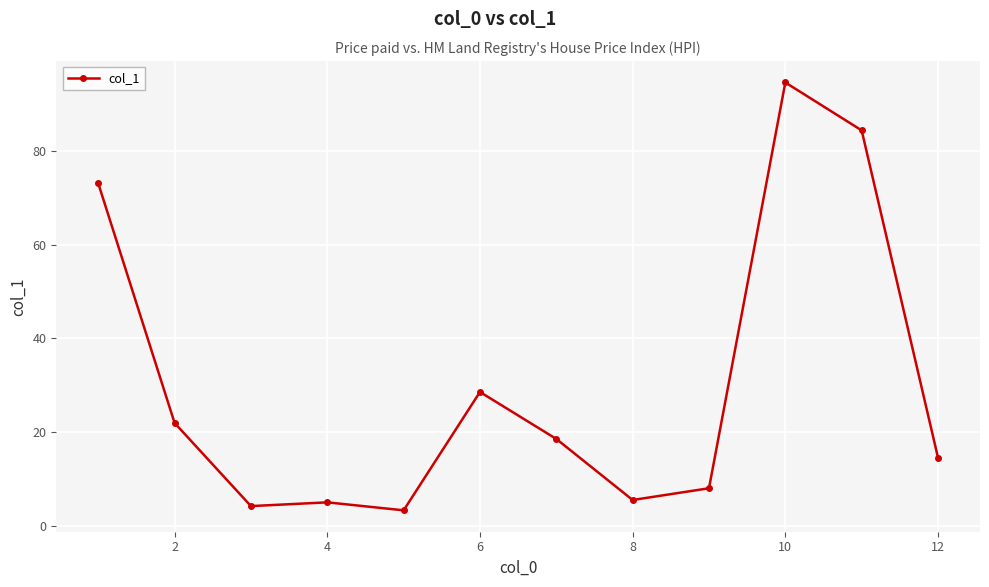

What is the maximum value shown in the chart?

94.5